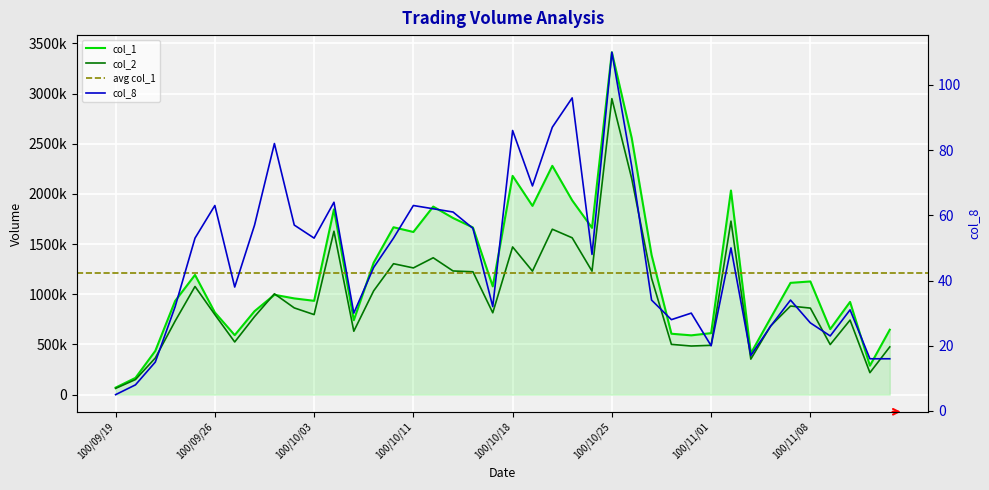

List the labels in order of col_8 value, largest first.

100/10/25, 100/10/21, 100/10/20, 100/10/18, 100/09/29, 100/10/26, 100/10/19, 100/10/04, 100/09/26, 100/10/11, 100/10/12, 100/10/13, 100/09/28, 100/09/30, 100/10/14, 100/09/23, 100/10/03, 100/10/07, 100/11/02, 100/10/24, 100/10/06, 100/09/27, 100/10/27, 100/11/07, 100/09/22, 100/10/17, 100/11/10, 100/10/05, 100/10/31, 100/10/28, 100/11/08, 100/11/04, 100/11/09, 100/11/01, 100/11/03, 100/11/11, 100/11/14, 100/09/21, 100/09/20, 100/09/19